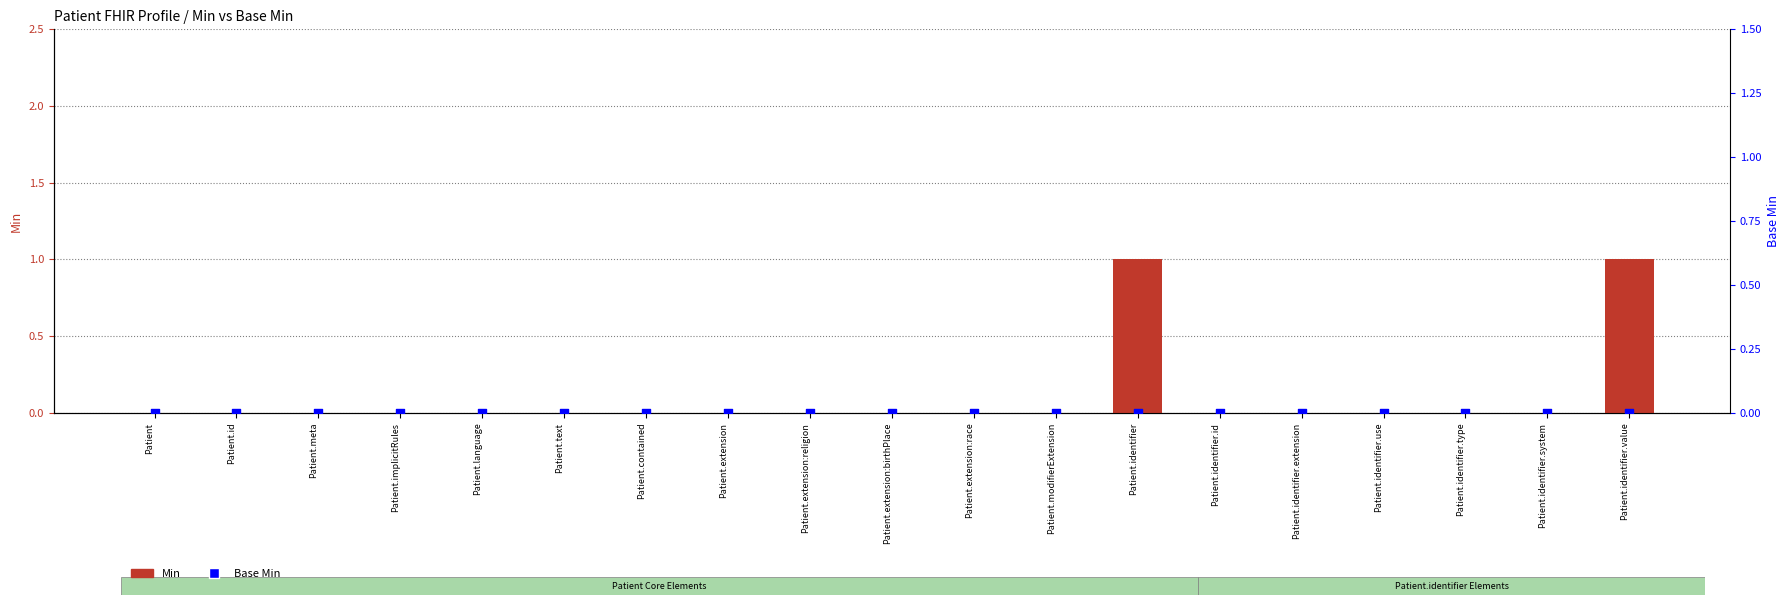

Which series reaches the minimum Y coordinate?

Min